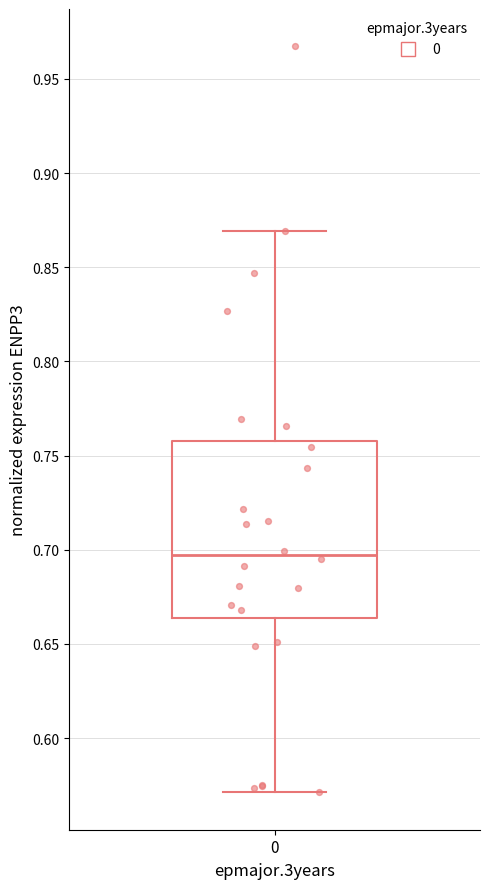

Transcribe this box plot: give where the median line is, the range the box spans, and where the two whiskers end, as read against the y-axis. The values are not printed on the chart, so give them approximately, as read against the axis.

median 0.695, box 0.665 to 0.760, whiskers 0.570 to 0.870